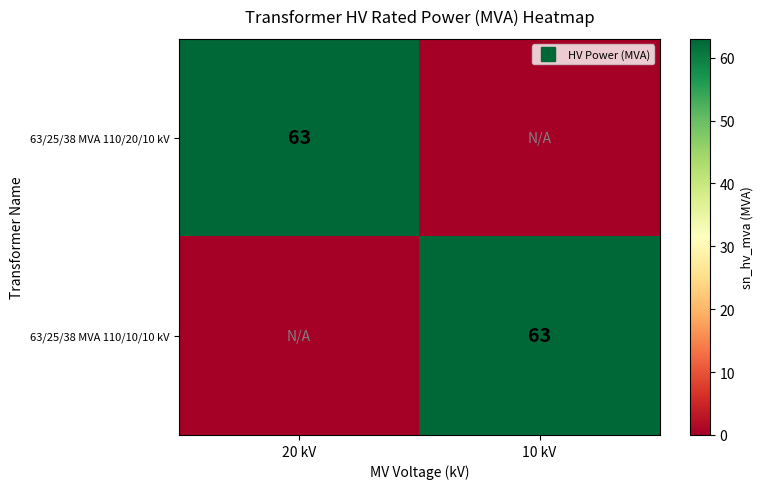

List the labels in order of 63/25/38 MVA 110/10/10 kV value, largest first.

10 kV, 20 kV